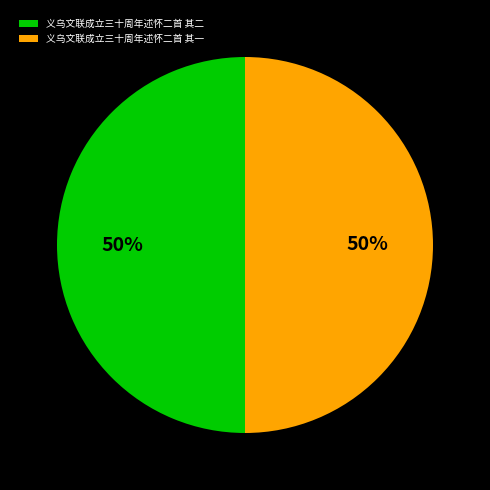

The 义乌文联成立三十周年述怀二首 其一 slice represents 50% of the pie. True or false?

True